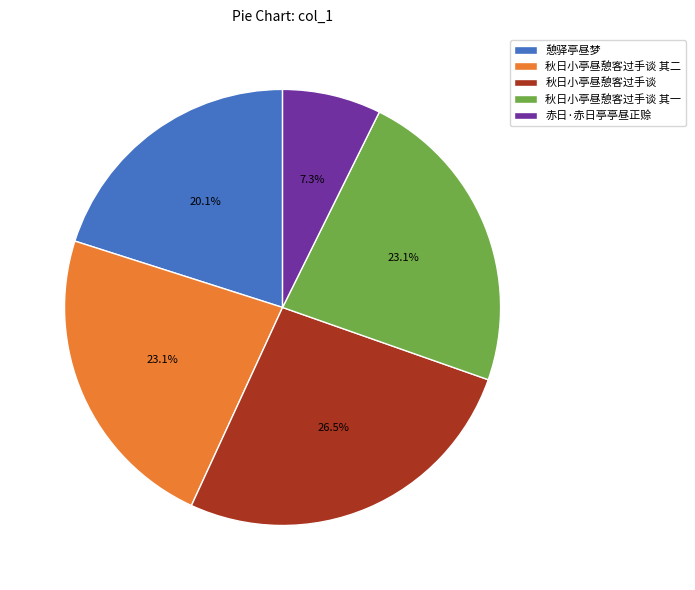

To the nearest percent, what is the difference between the largest and smallest slice percentages?

19%